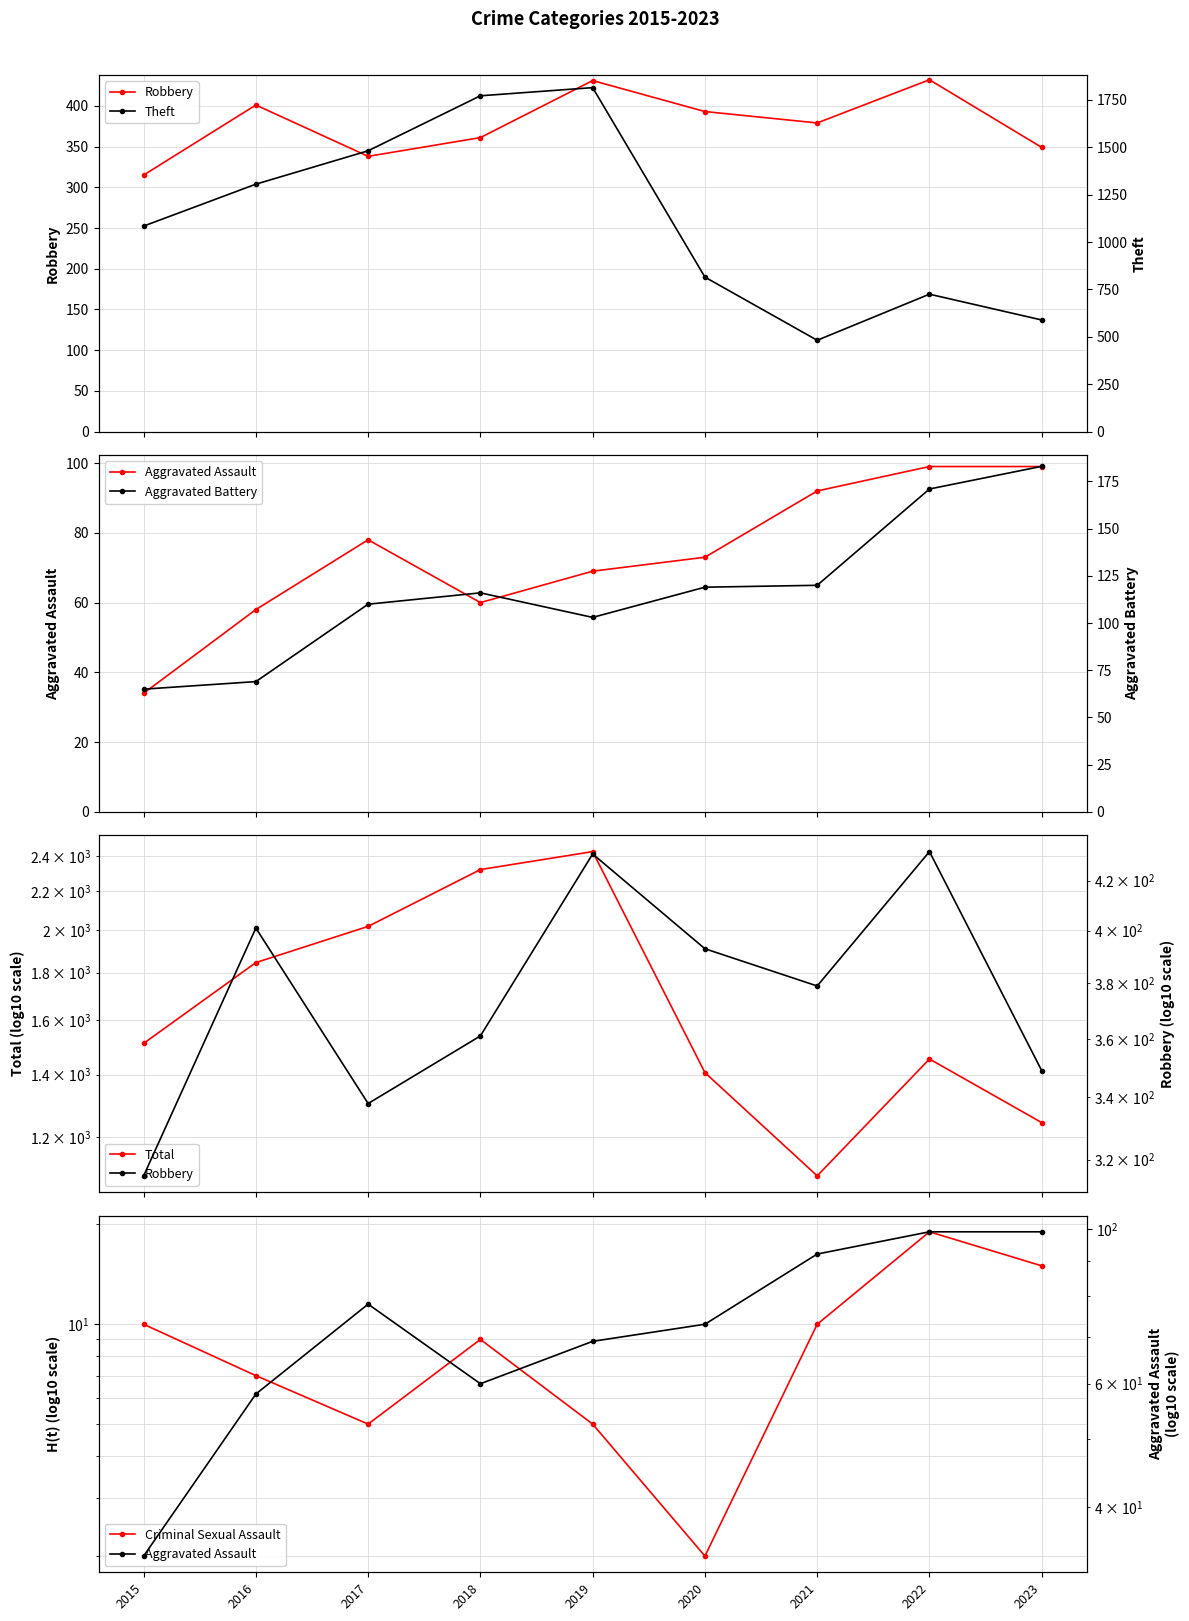

What are all the series names shown in the legend?

Robbery, Aggravated Assault, Total, Criminal Sexual Assault, Theft, Aggravated Battery